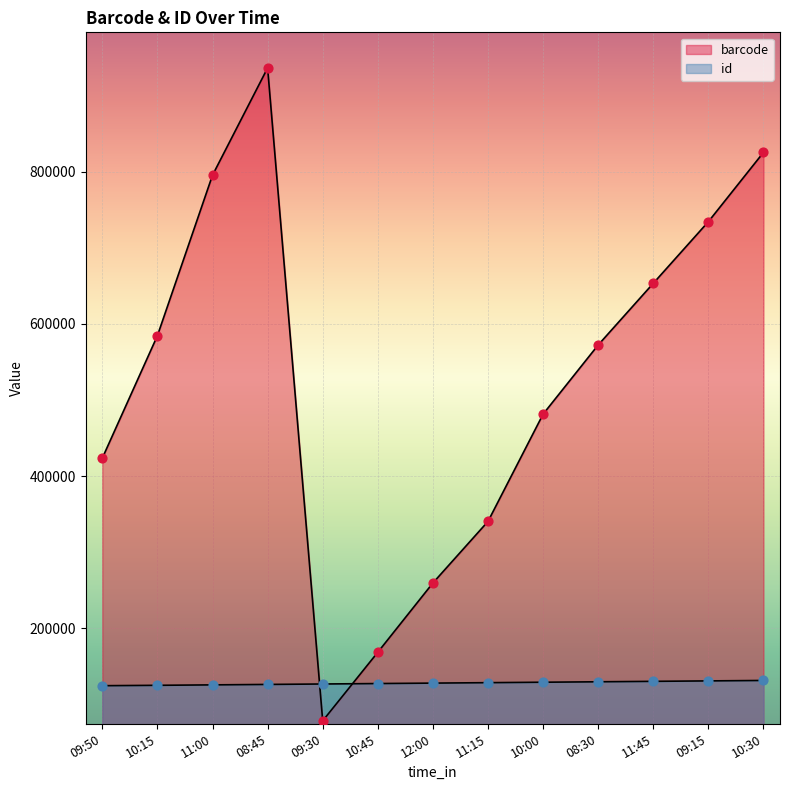

Is the value of barcode at 10:00 greater than the value of id at 09:15?

Yes